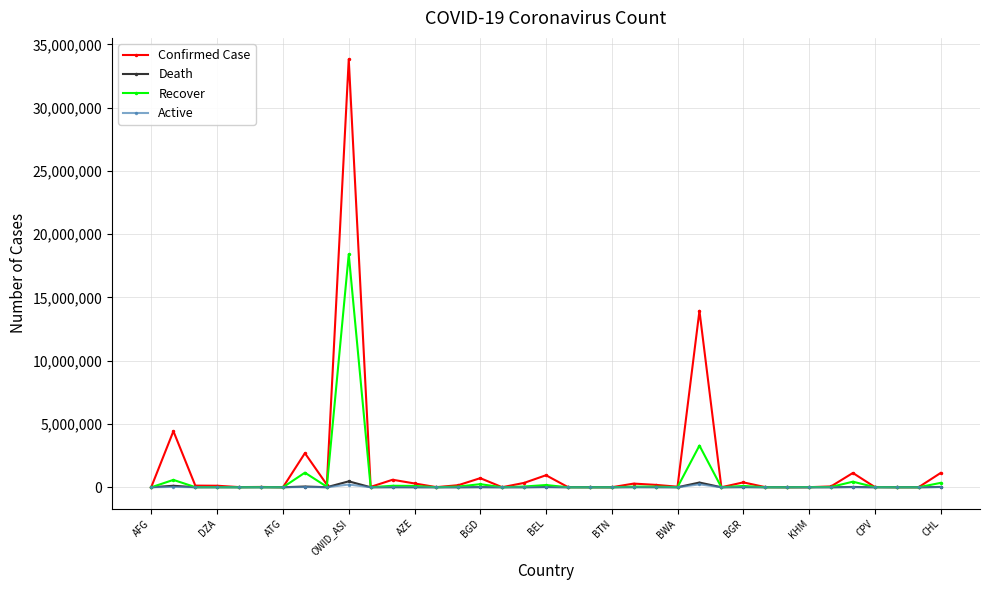

True or false: Recover has more than 2 points higher than both neighbors.

True